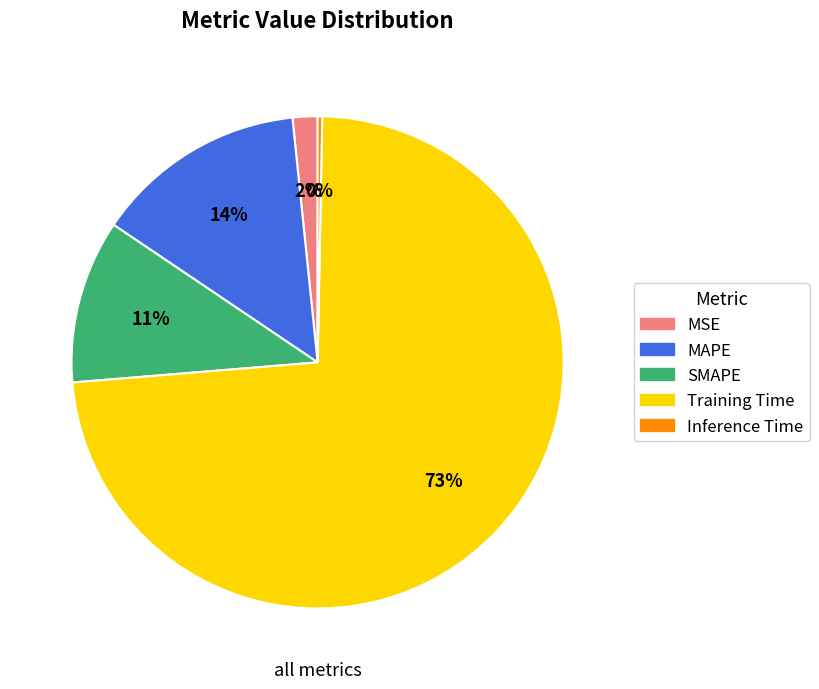

Does any single category account for the majority?

Yes